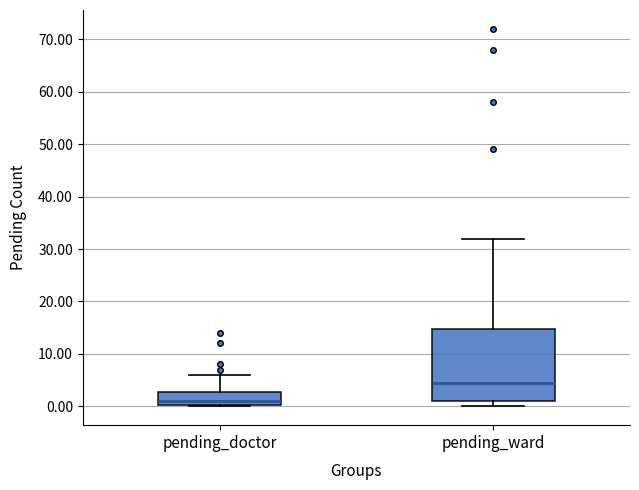

Where is the lower edge of the box for pending_ward on the y-axis? The values are not printed on the chart, so give them approximately, as read against the axis.

1